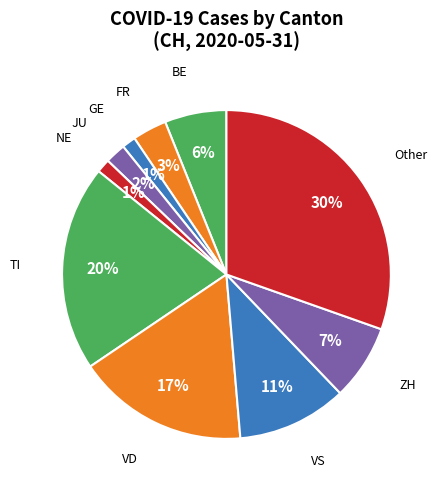

How many slices are in this pie chart?

10